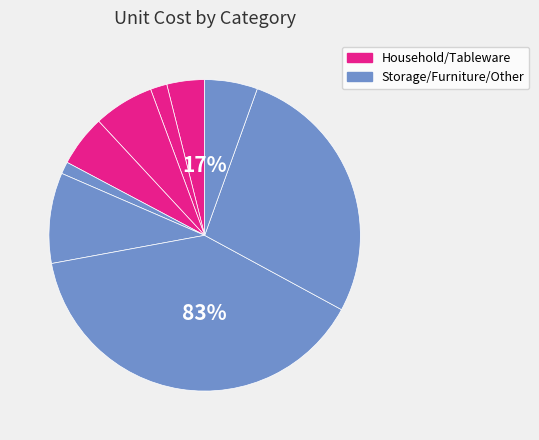

To the nearest percent, what is the average slice percentage?

11%